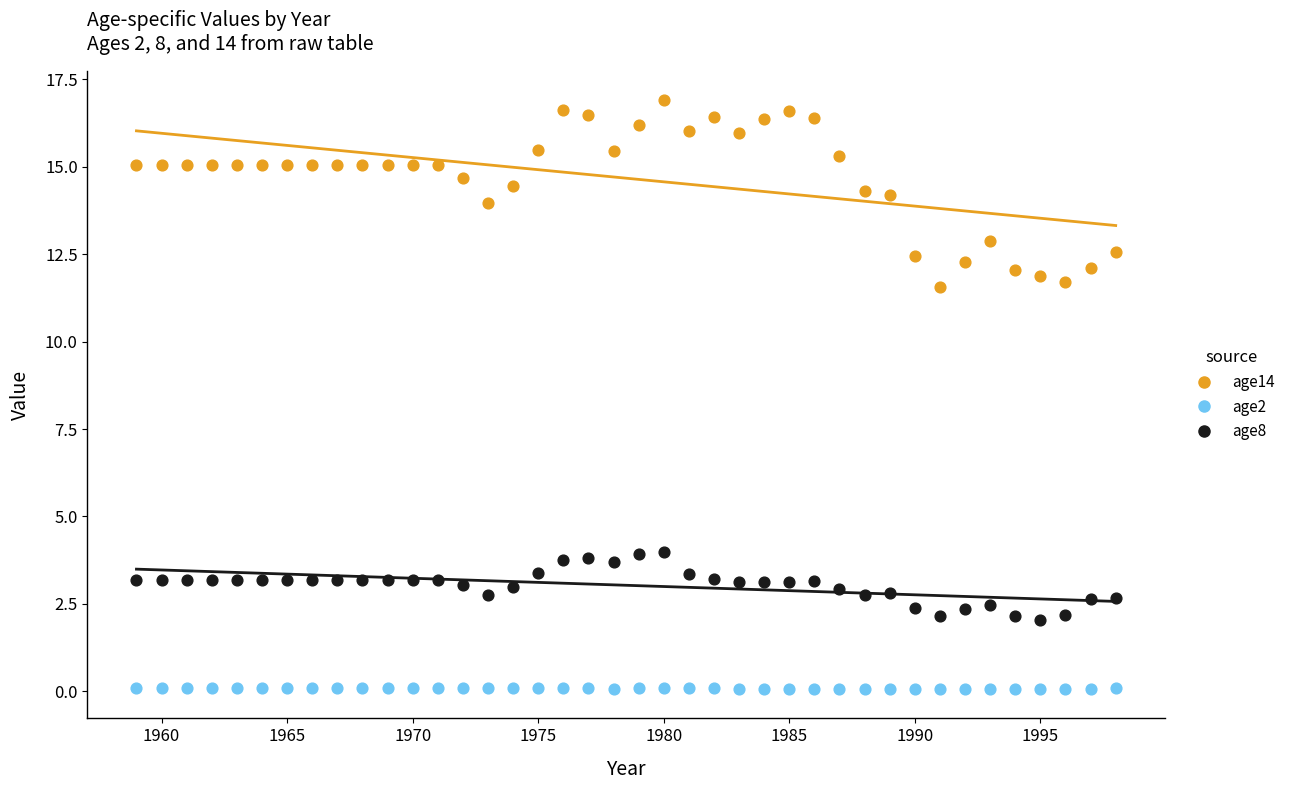

Across all data points, what is the range of X values (max minus min)?

39.0